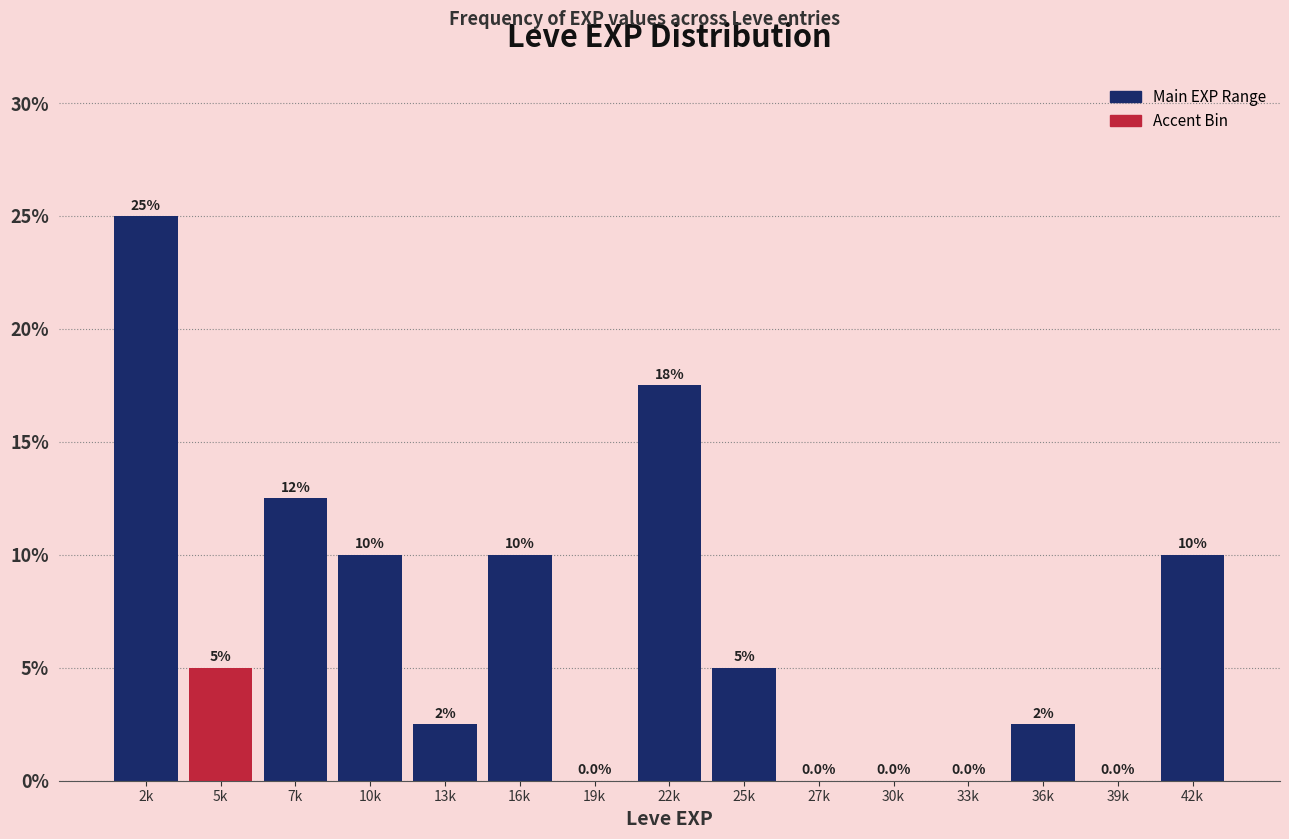

Reading right to left, extract all data points from this chart.

42k=10.0	39k=0.0	36k=2.5	33k=0.0	30k=0.0	27k=0.0	25k=5.0	22k=17.5	19k=0.0	16k=10.0	13k=2.5	10k=10.0	7k=12.5	5k=5.0	2k=25.0